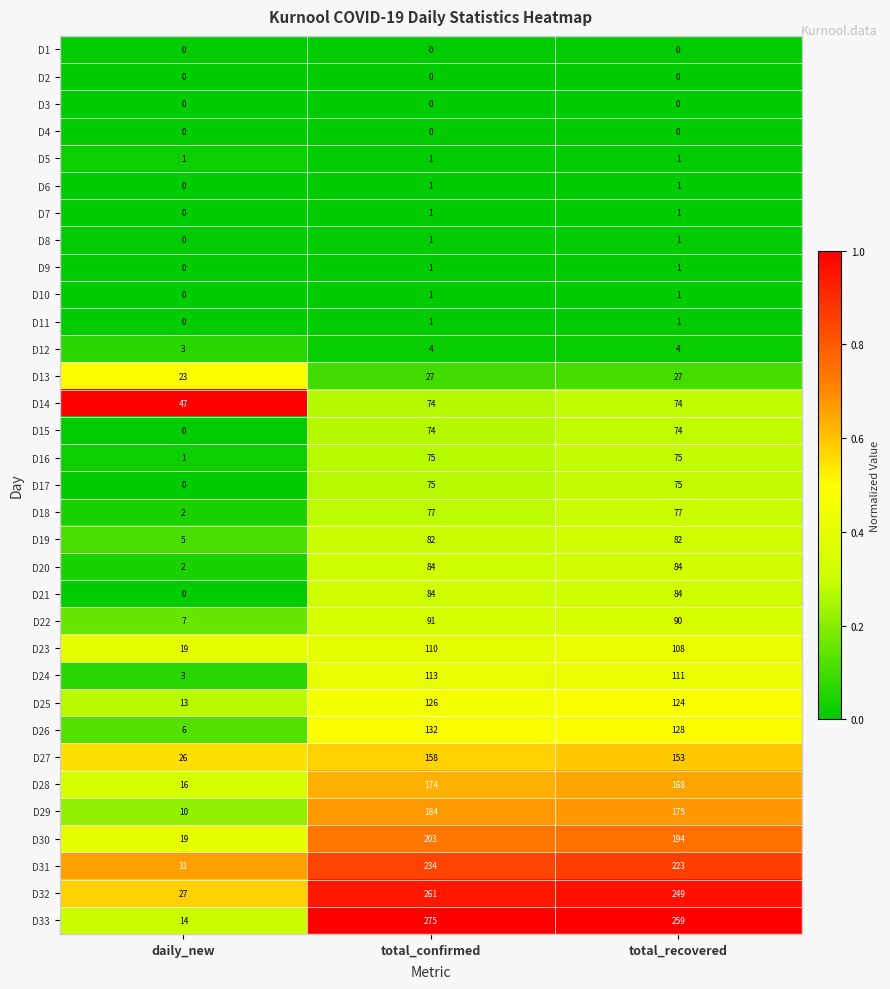

Which category has the highest value across all series?

total_confirmed